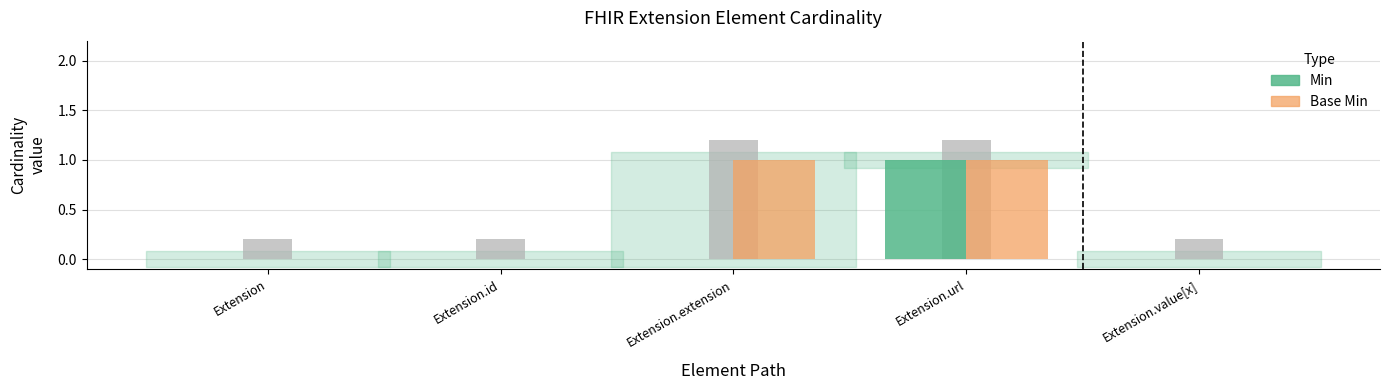

What is the label of the 1st bar from the right?

Extension.value[x]